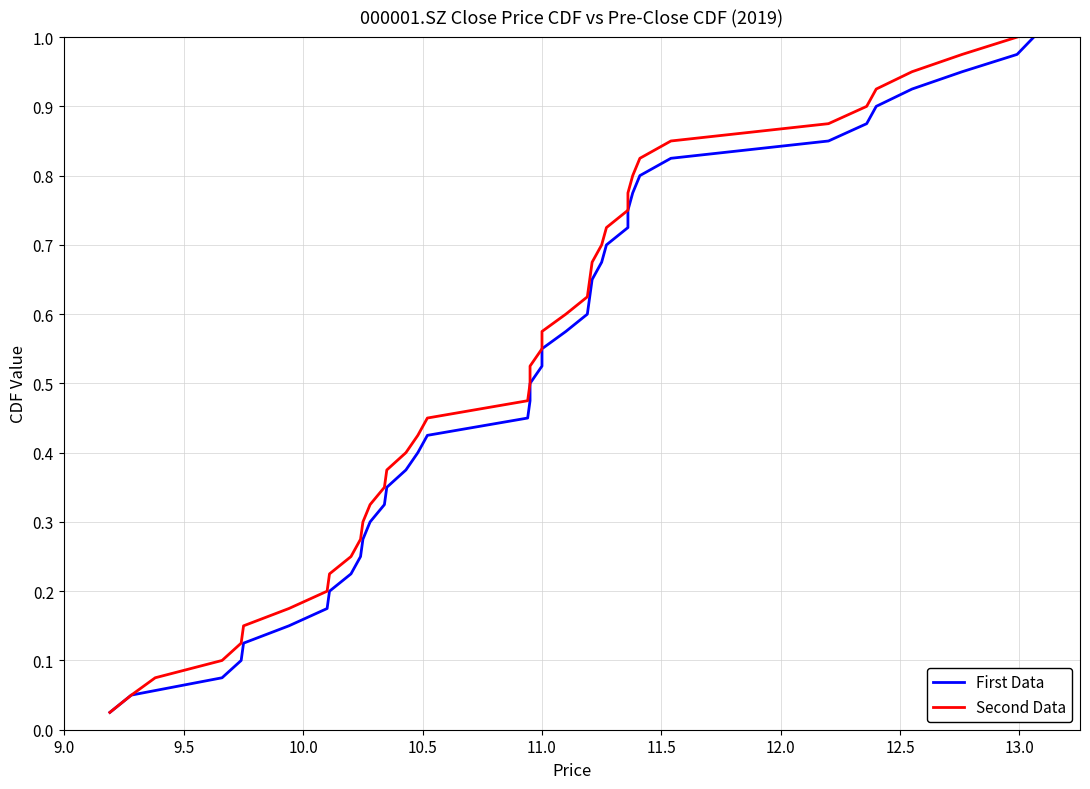

What is the label of the 2nd point from the left?

9.0